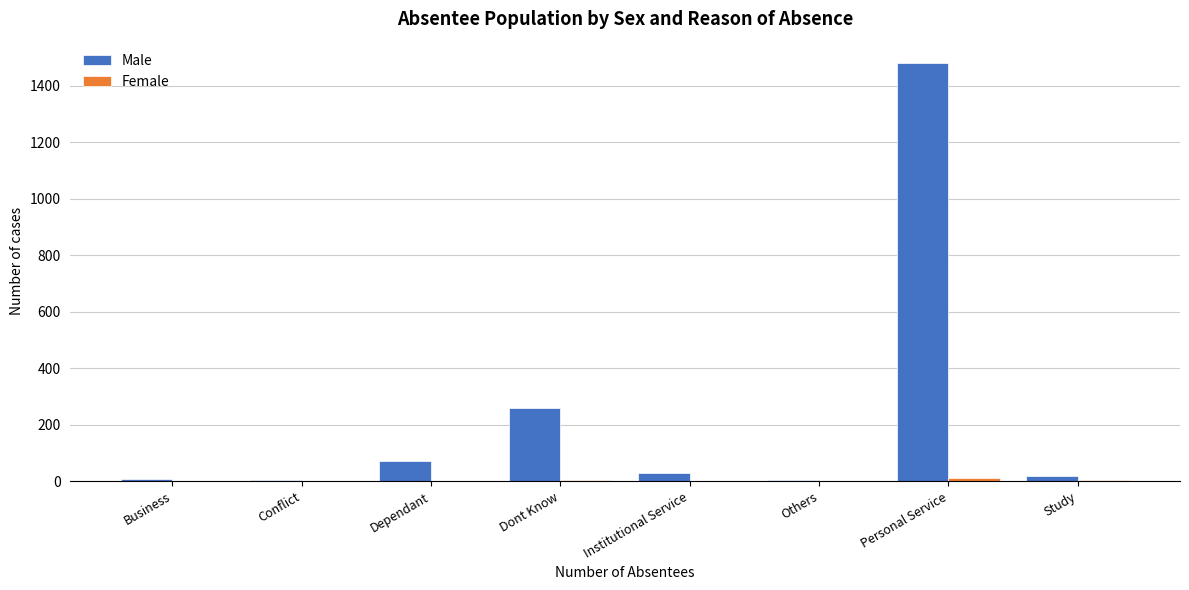

Which series has the largest total across all categories?

Male